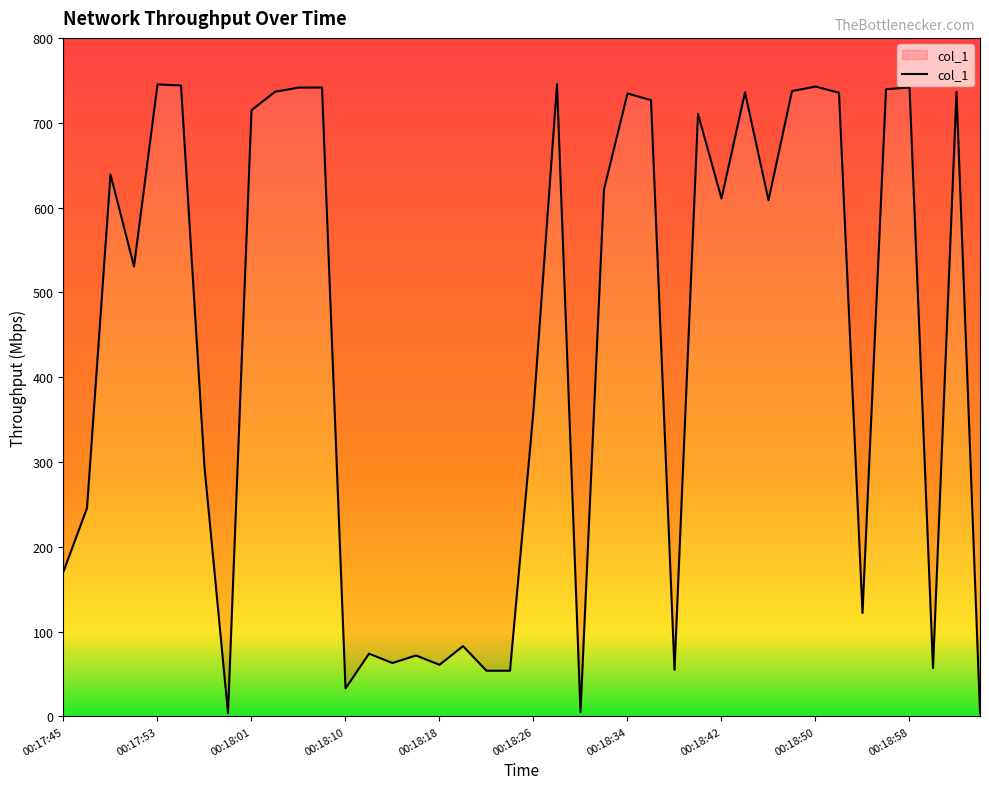

What is the maximum value shown in the chart?

745.5